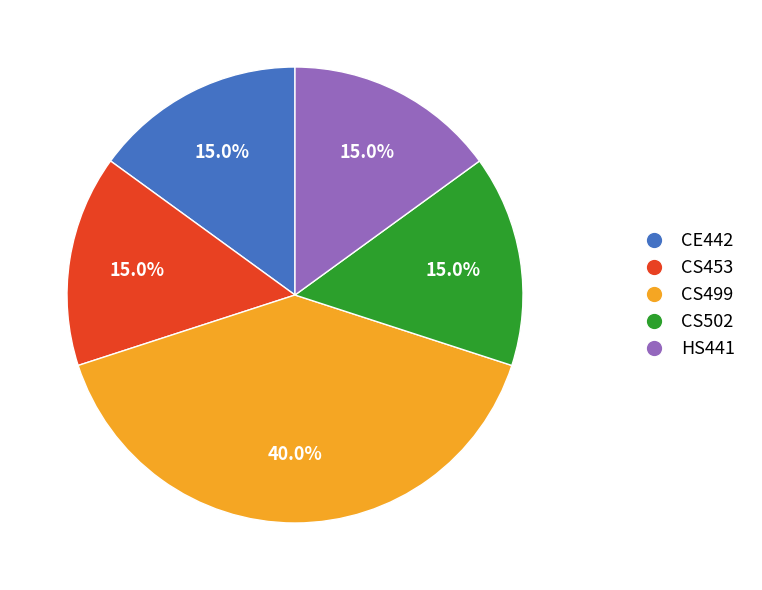

Does any single category account for the majority?

No